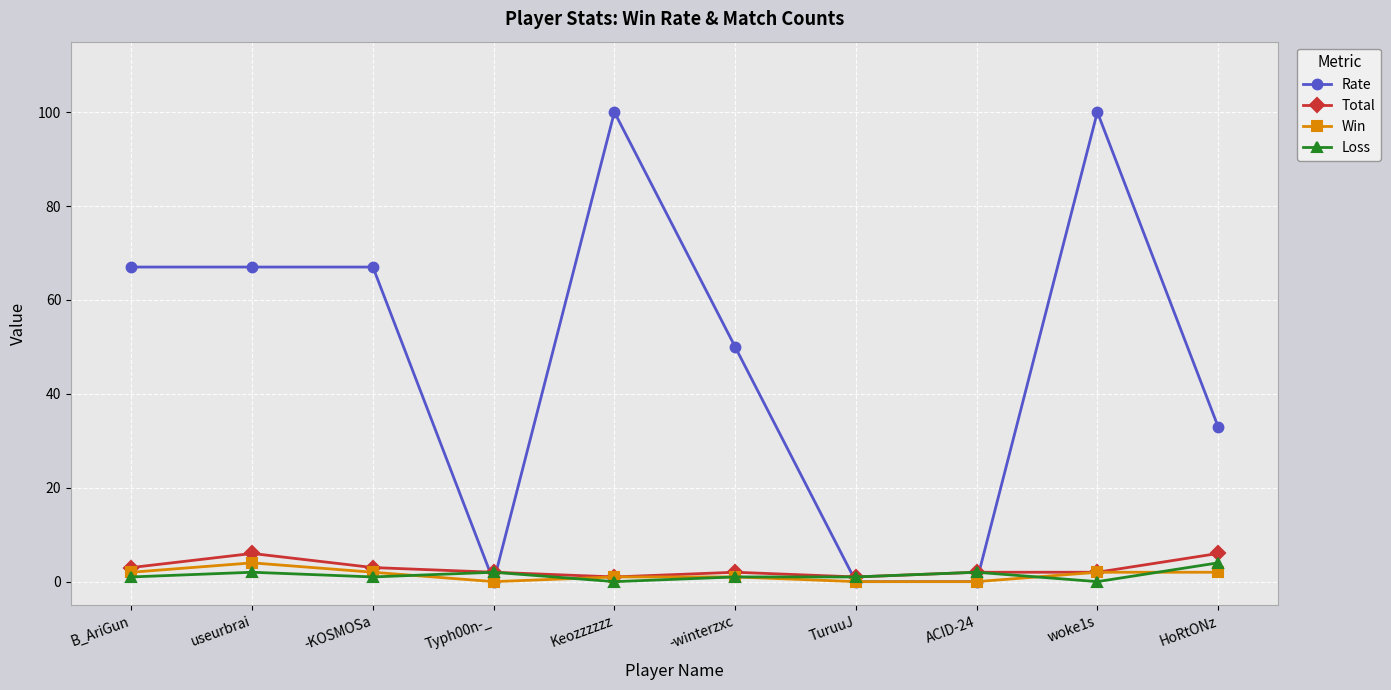

Where is the first local minimum for Loss?

-KOSMOSa